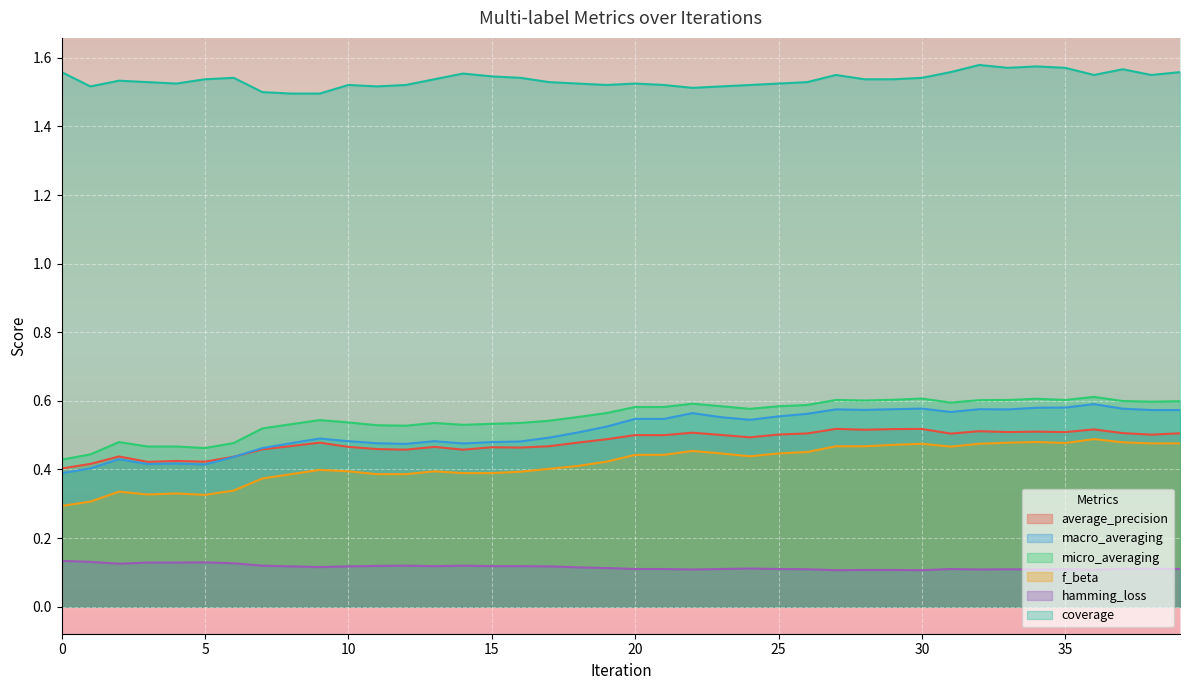

Rank the series by their maximum value, from highest to lowest.

coverage, micro_averaging, macro_averaging, average_precision, f_beta, hamming_loss